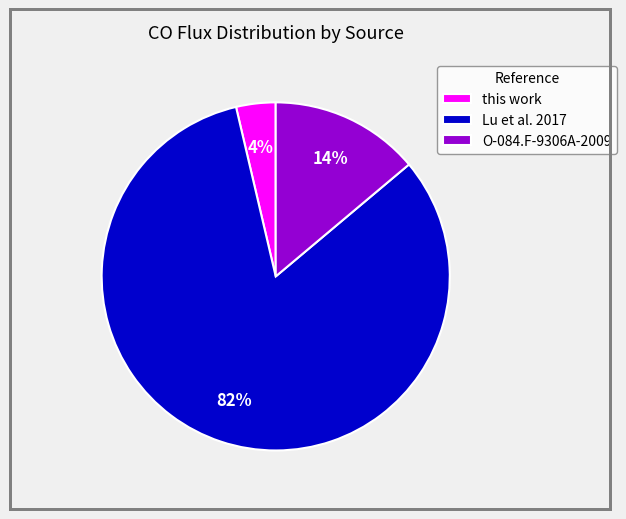

Does O-084.F-9306A-2009 represent more than half of the total?

No